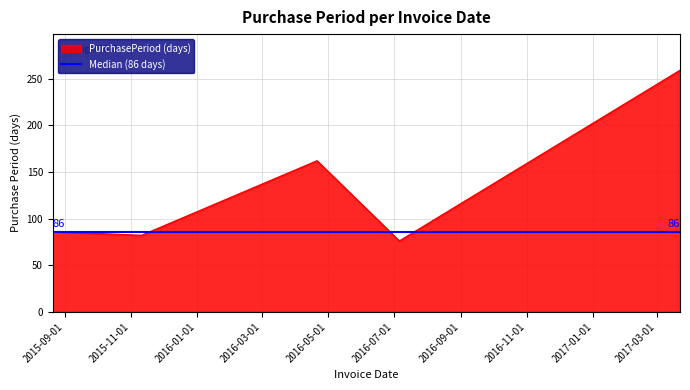

How many series are shown in this chart?

1